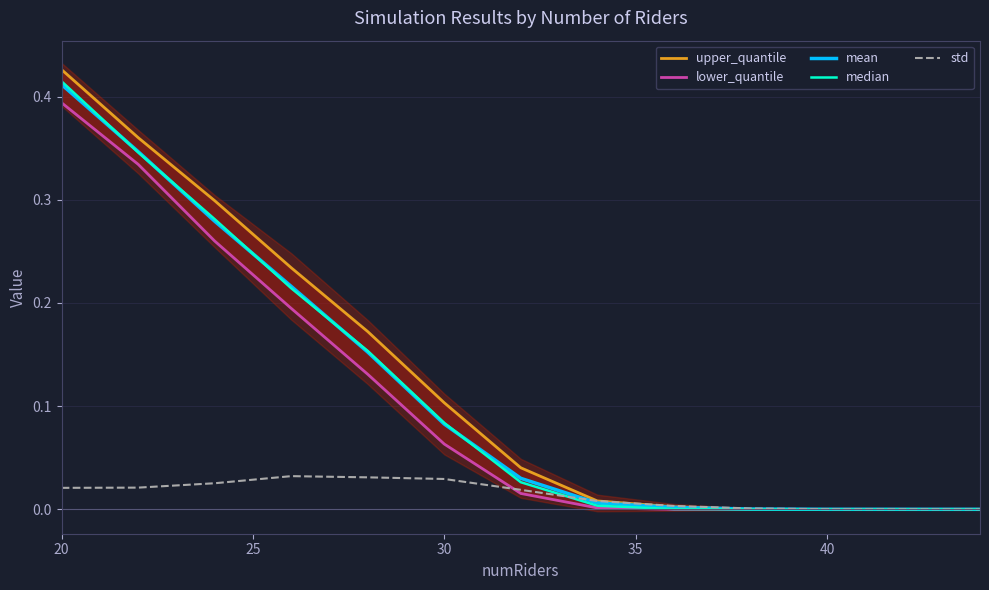

Is it true that mean equals 0.0 at 40?

True